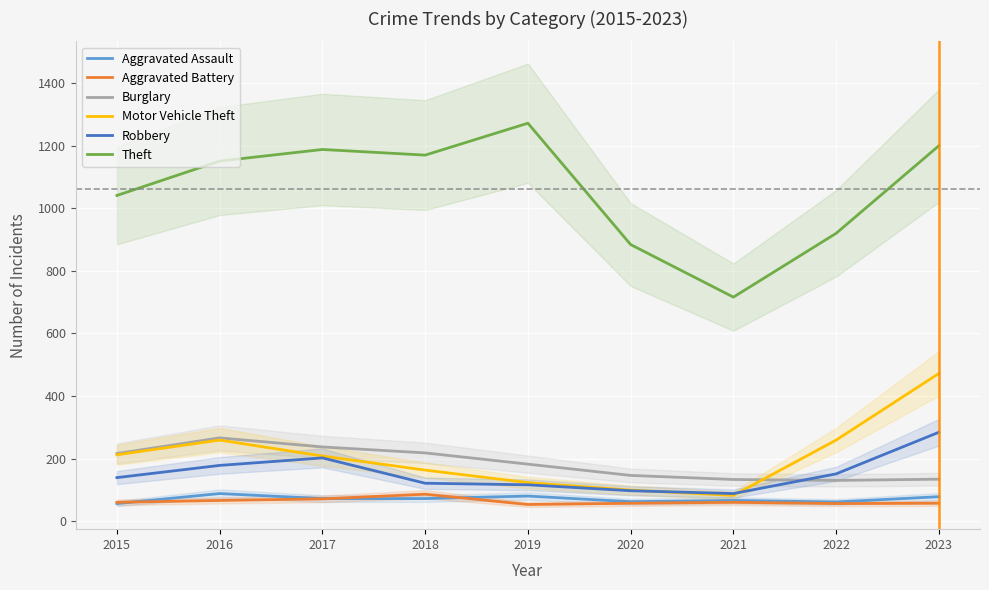

Between 2019 and 2022, which is larger?

2019